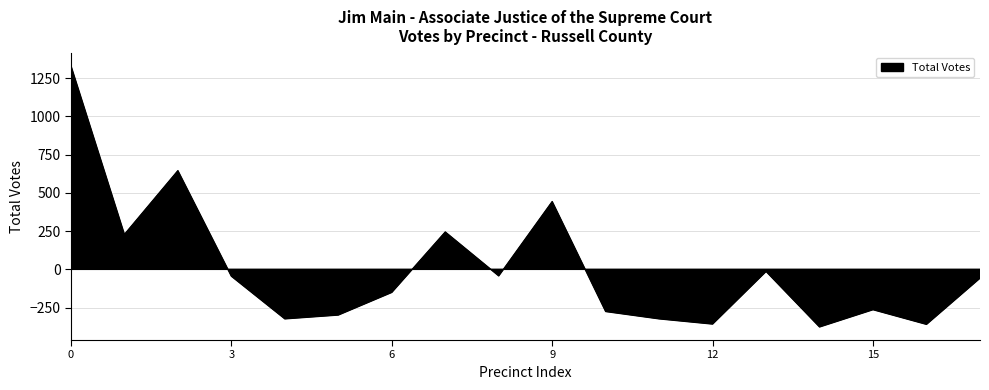

What is the value of the 13th point from the left?

-358